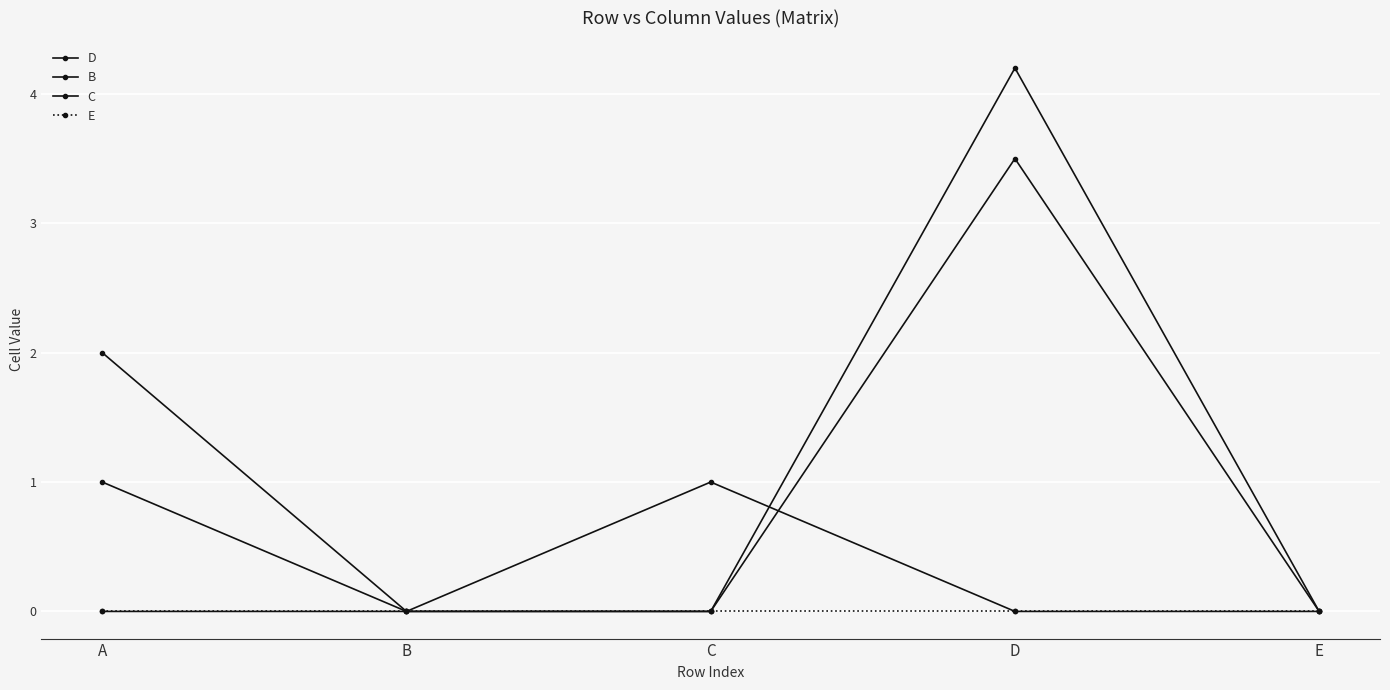

How many categories are shown in the chart?

5